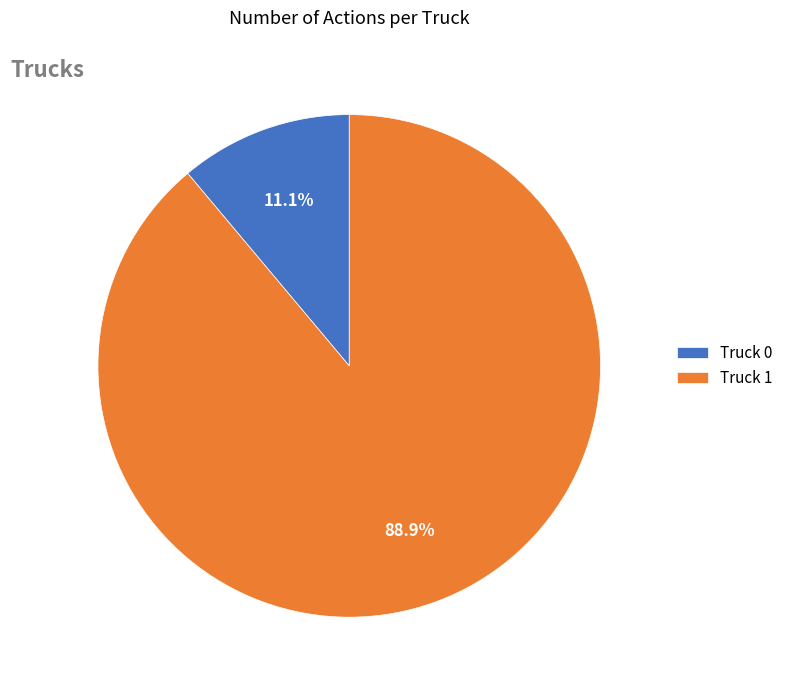

What is the total percentage of Truck 1 and Truck 0?

100.0%